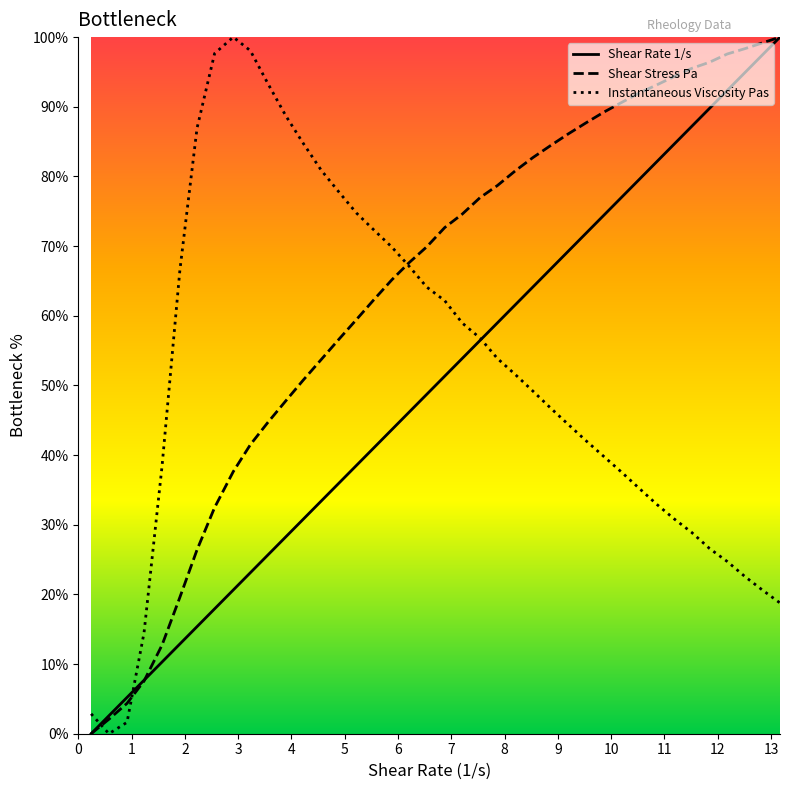

How many lines are shown in the chart?

3